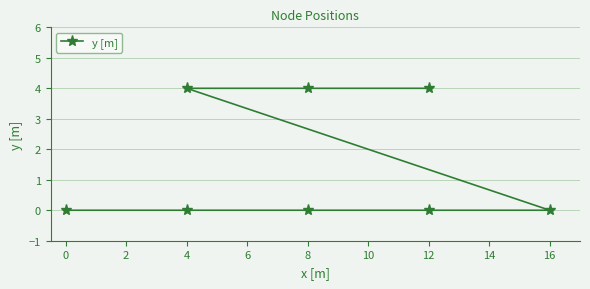

How many series are shown in this chart?

1